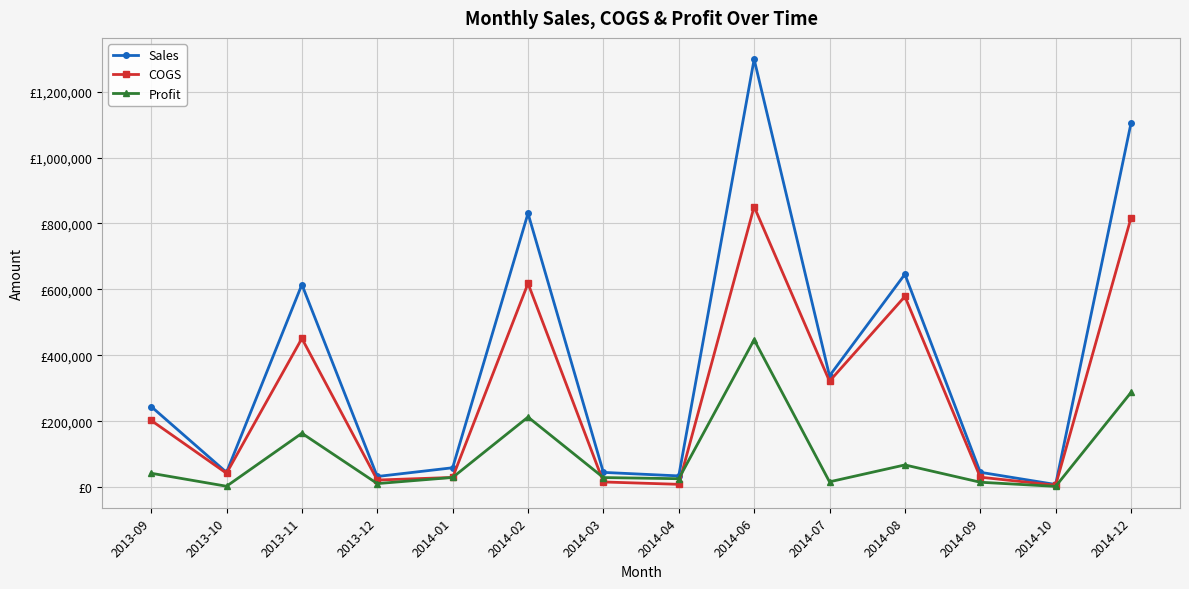

Is this an area chart (filled region under the line)?

No